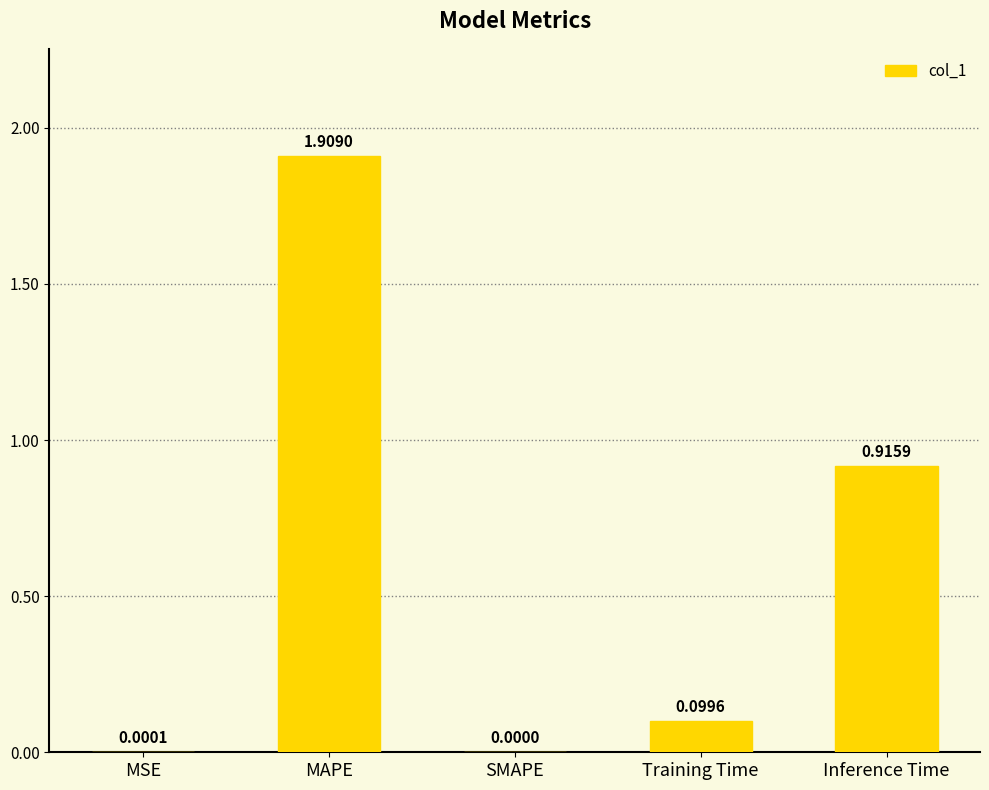

What is the greatest value displayed?

1.9